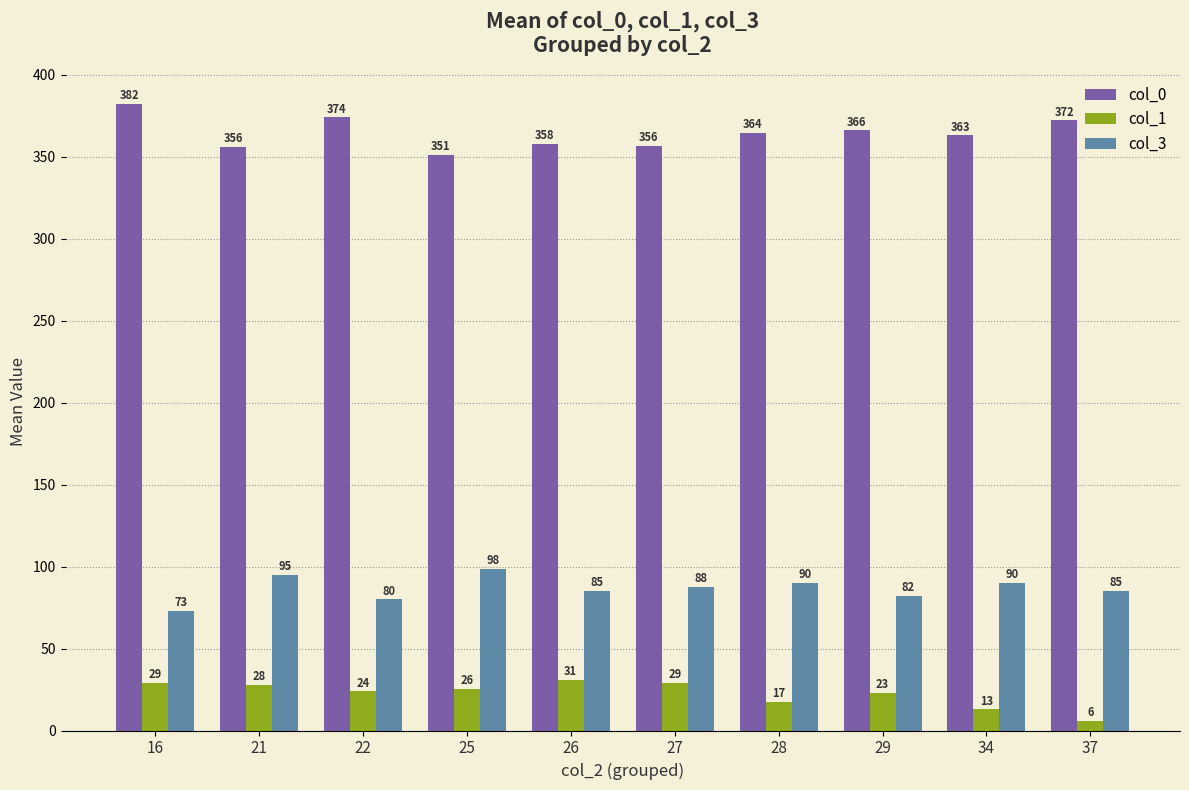

How many series are shown in this chart?

3